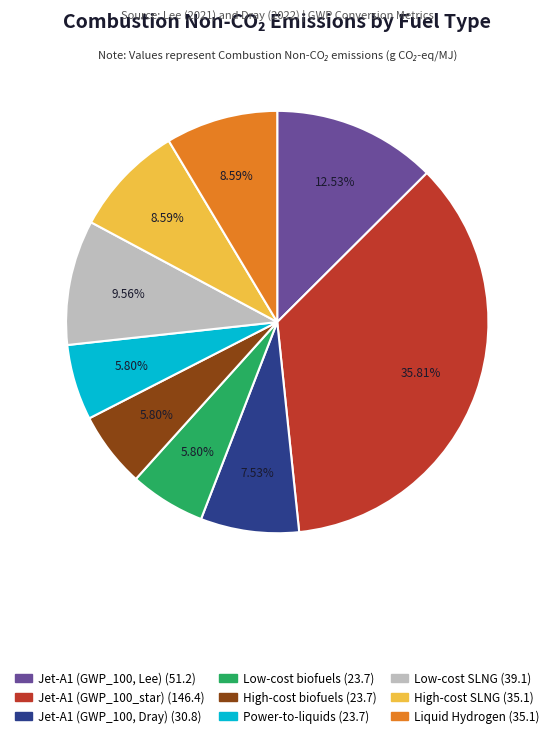

How much of the chart is everything except Power-to-liquids?

94.2%